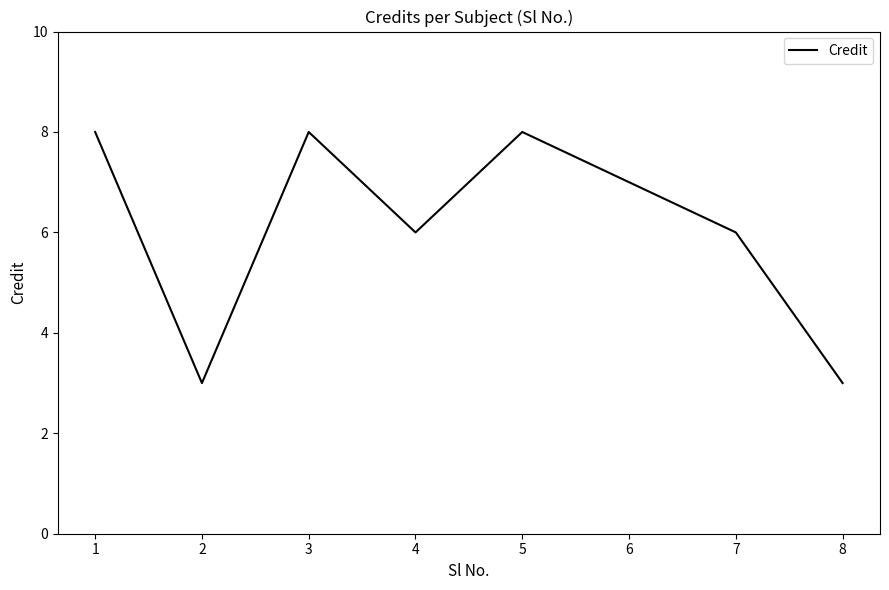

Is it true that the value at 4 is 14?

False